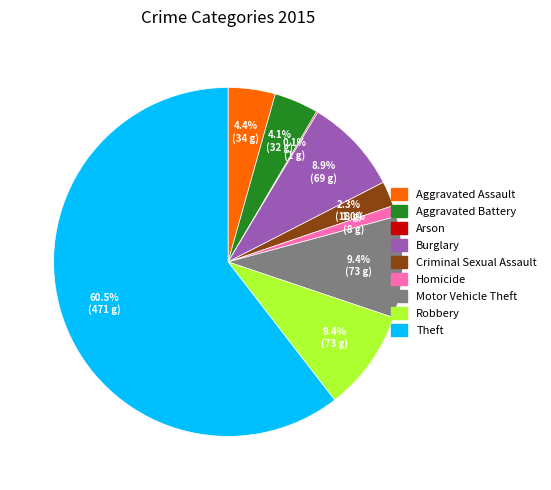

What percentage is the Burglary slice, to the nearest percent?

9%